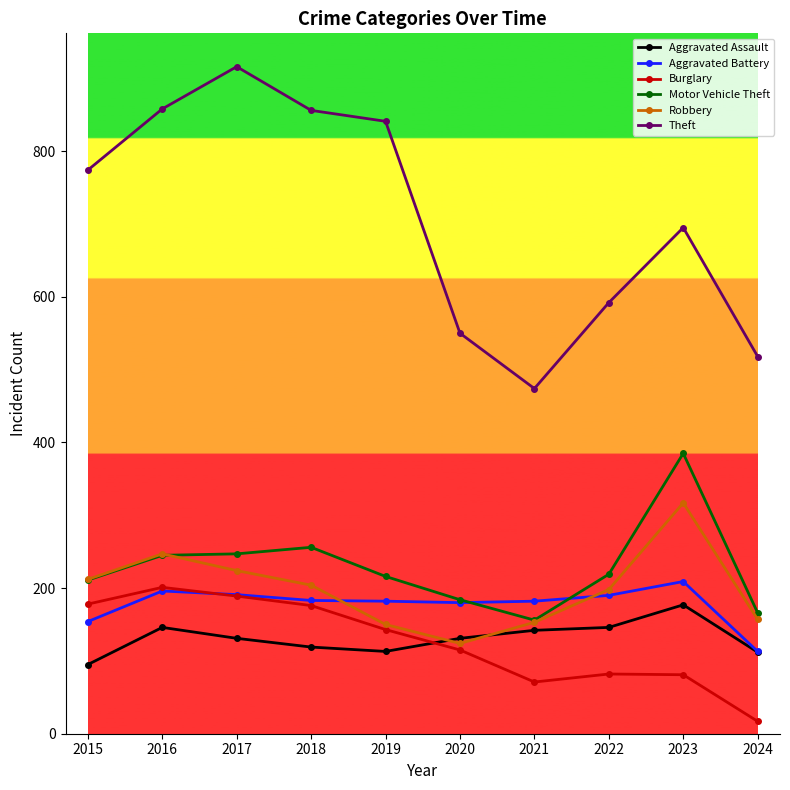

What is the average value of the Aggravated Battery series?

178